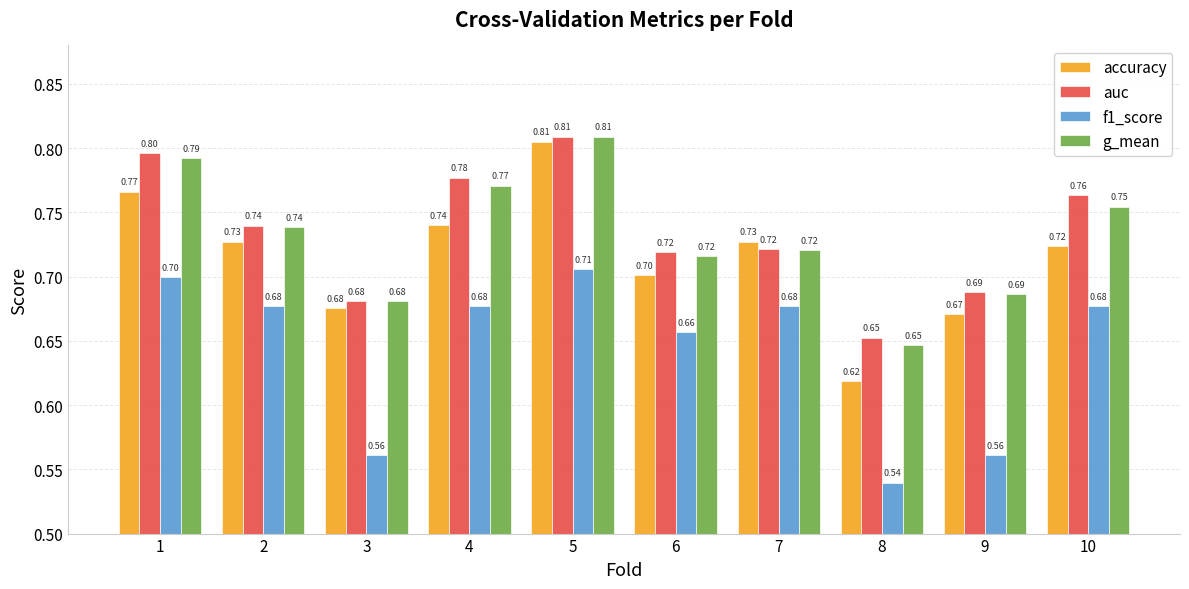

The value of accuracy at 2 is 0.7. True or false?

True